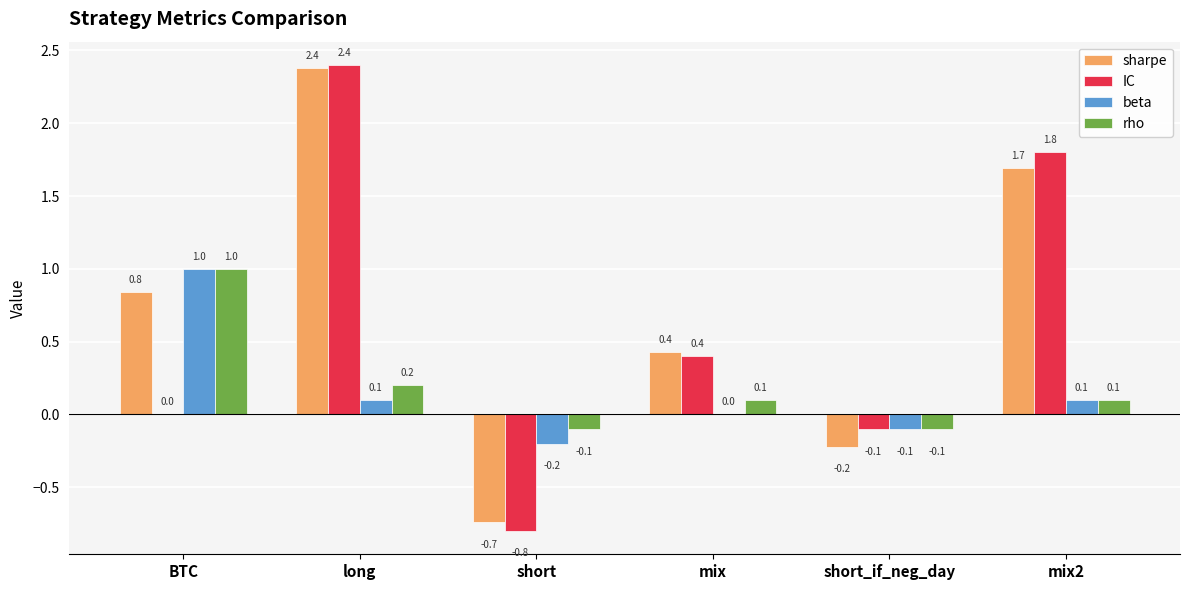

Reading left to right, list all the values displayed in this chart.

sharpe: BTC=0.8	long=2.4	short=-0.7	mix=0.4	short_if_neg_day=-0.2	mix2=1.7
IC: BTC=0.0	long=2.4	short=-0.8	mix=0.4	short_if_neg_day=-0.1	mix2=1.8
beta: BTC=1.0	long=0.1	short=-0.2	mix=0.0	short_if_neg_day=-0.1	mix2=0.1
rho: BTC=1.0	long=0.2	short=-0.1	mix=0.1	short_if_neg_day=-0.1	mix2=0.1